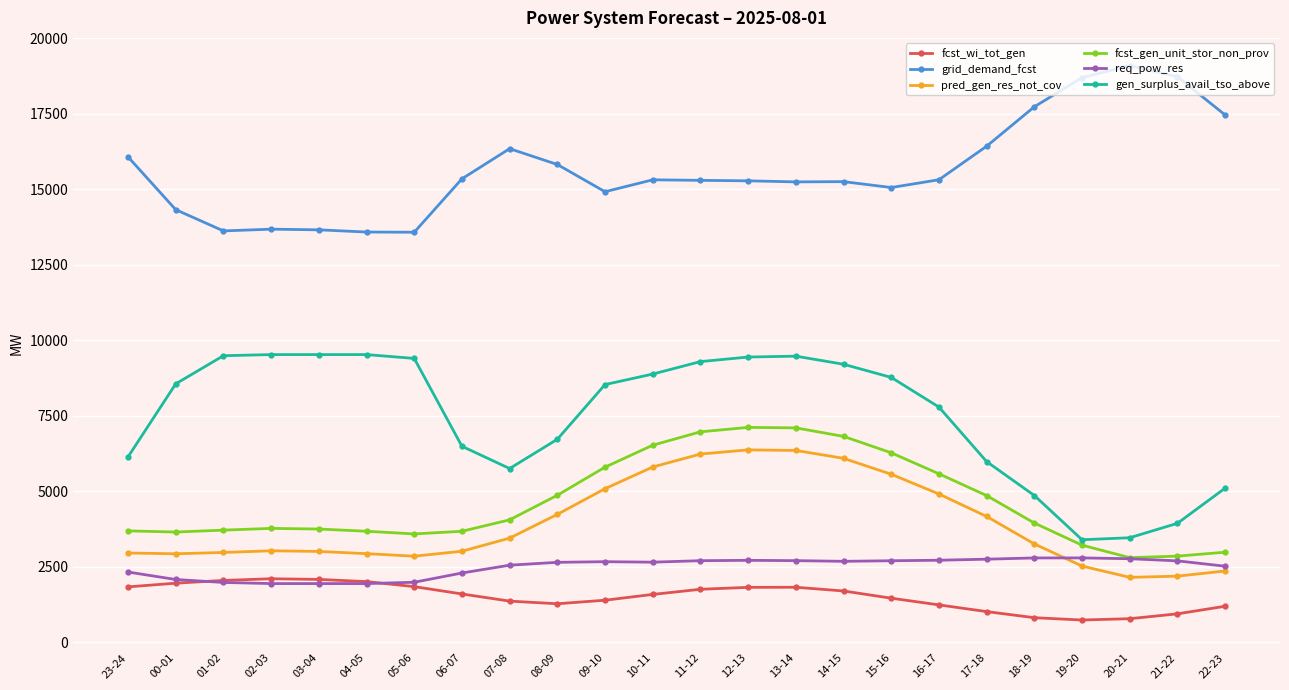

At which label does grid_demand_fcst reach its peak?

20-21